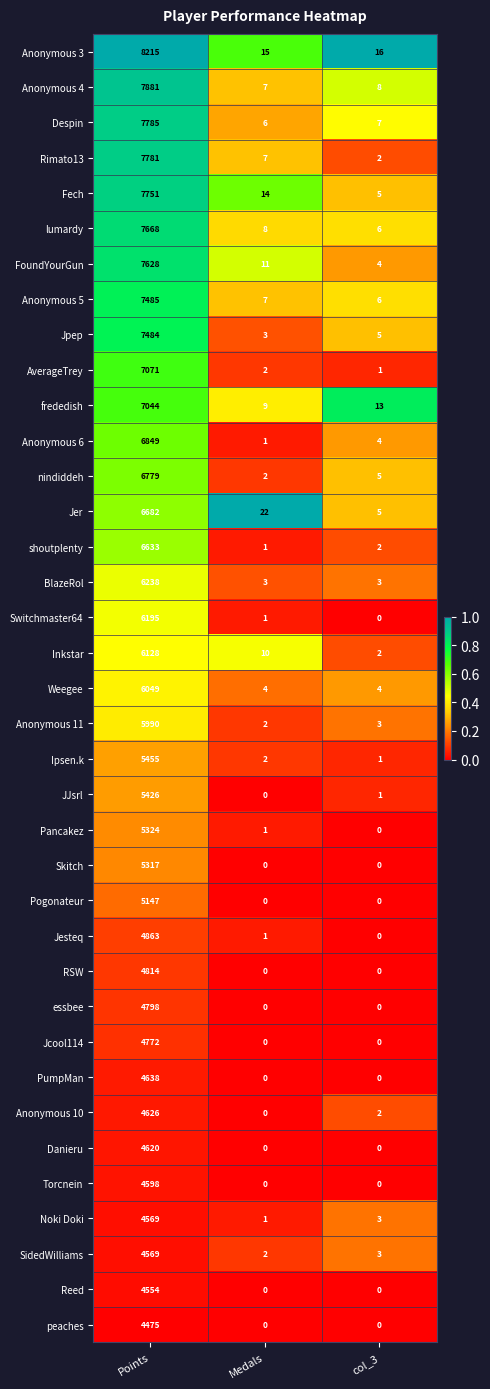

What is the difference between the highest and lowest values at Medals?

22